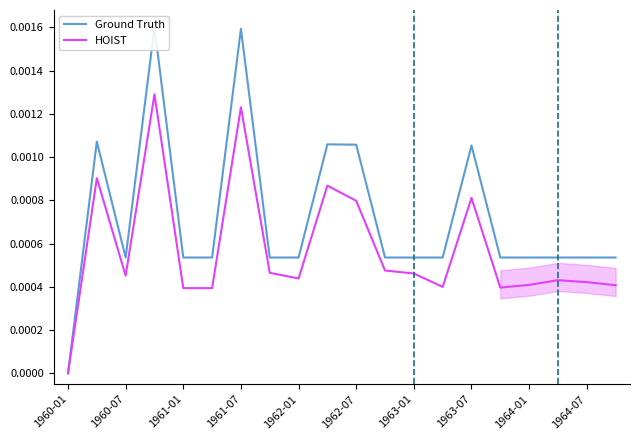

The HOIST series shows 0.0 at 1960-01. True or false?

True